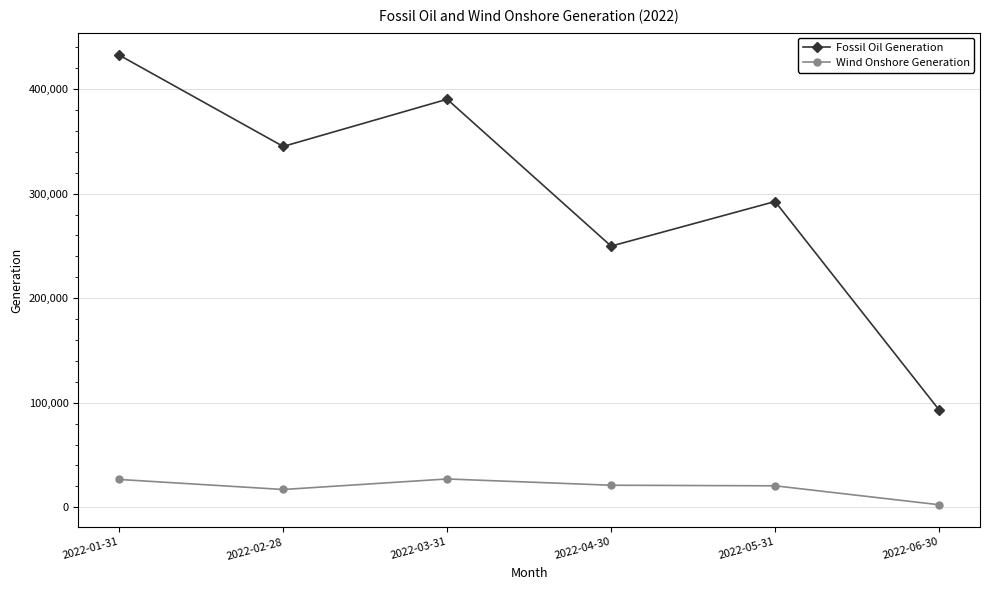

What is the sum of all Wind Onshore Generation values?

114533.5